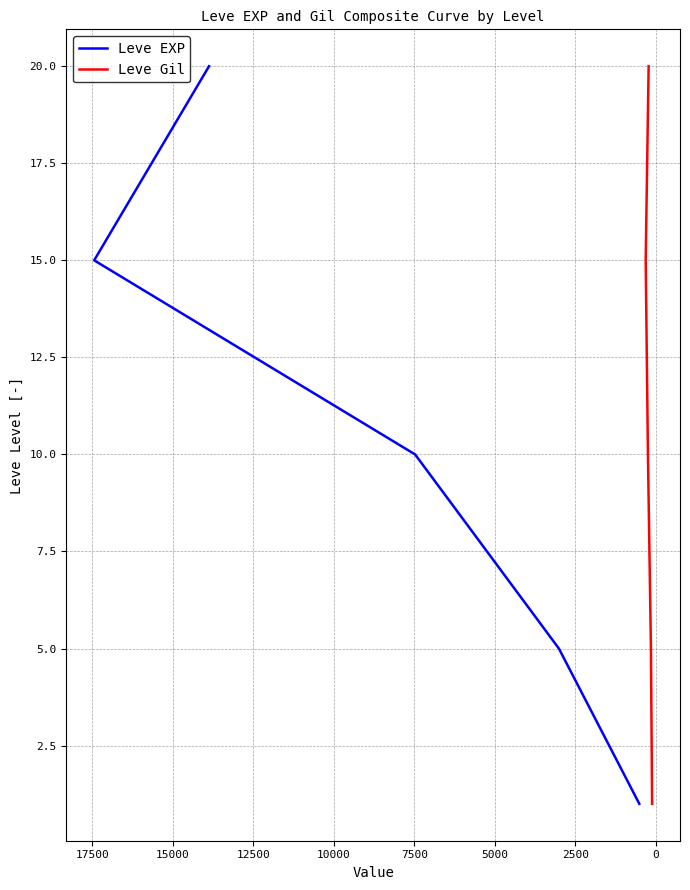

How many distinct data groups are displayed?

2